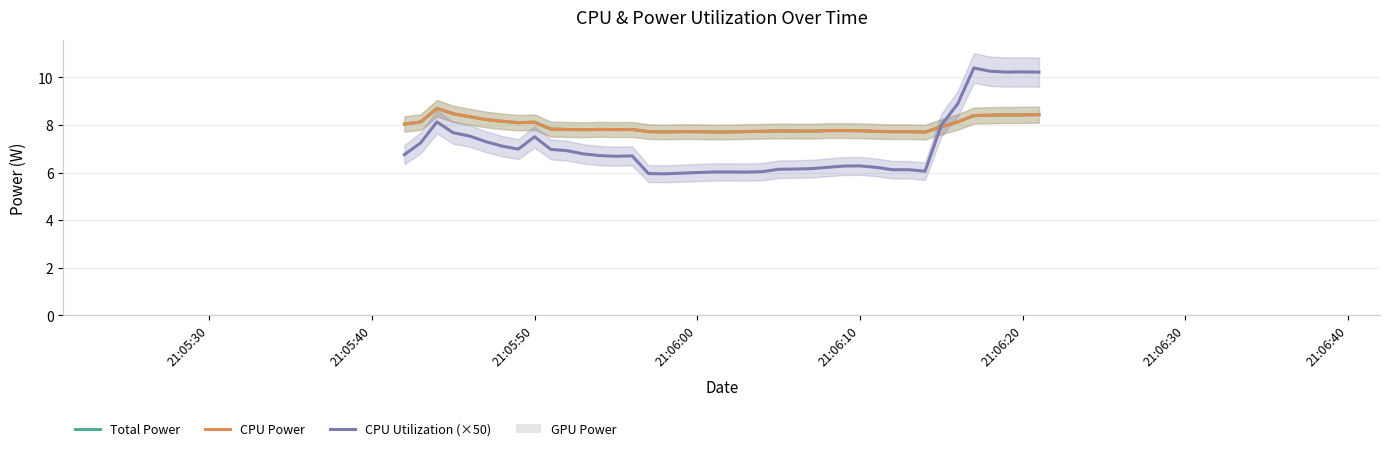

At how many categories does at least one series exceed 5?

40